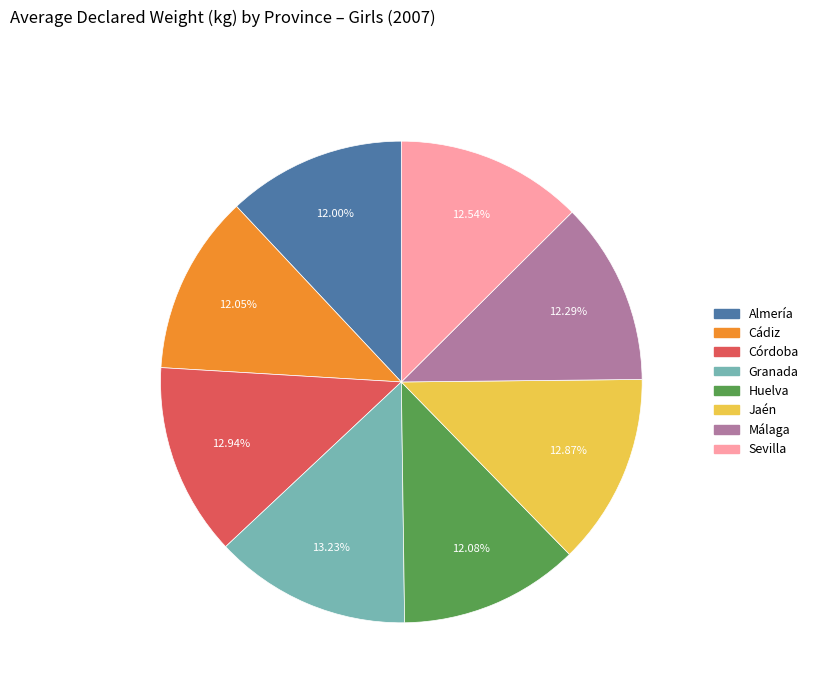

To the nearest percent, what portion does Cádiz represent?

12%